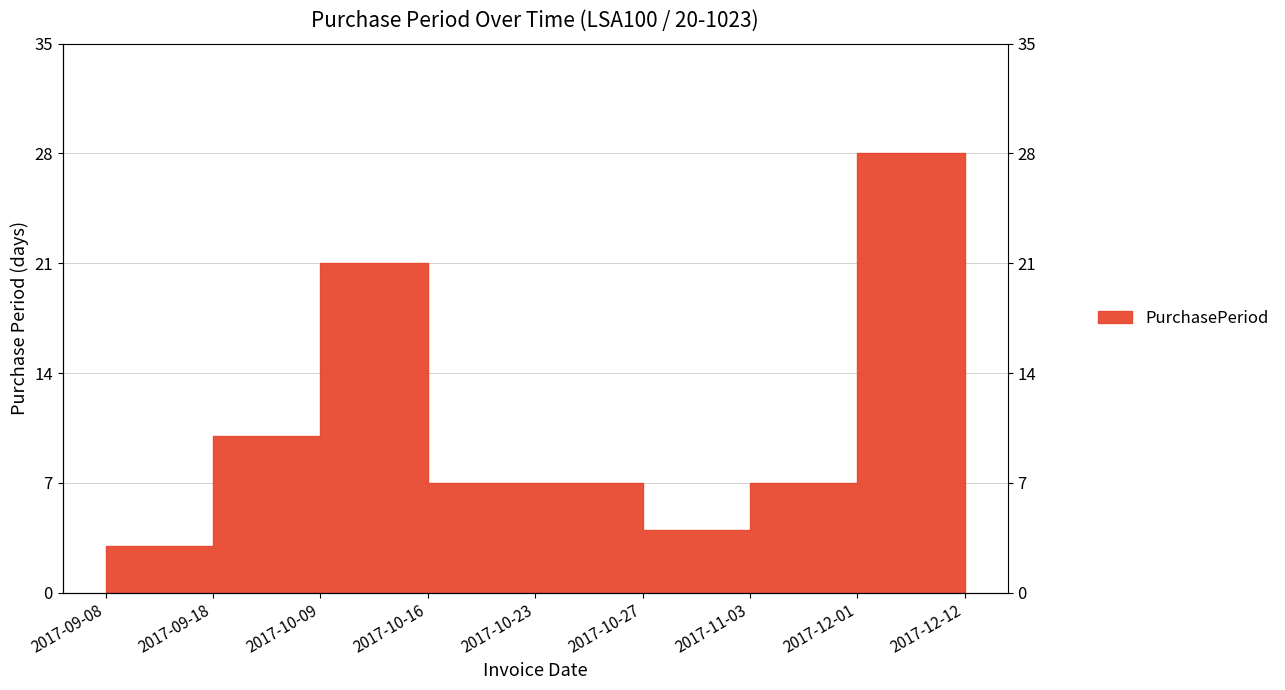

The value at 2017-12-12 is 4. True or false?

False